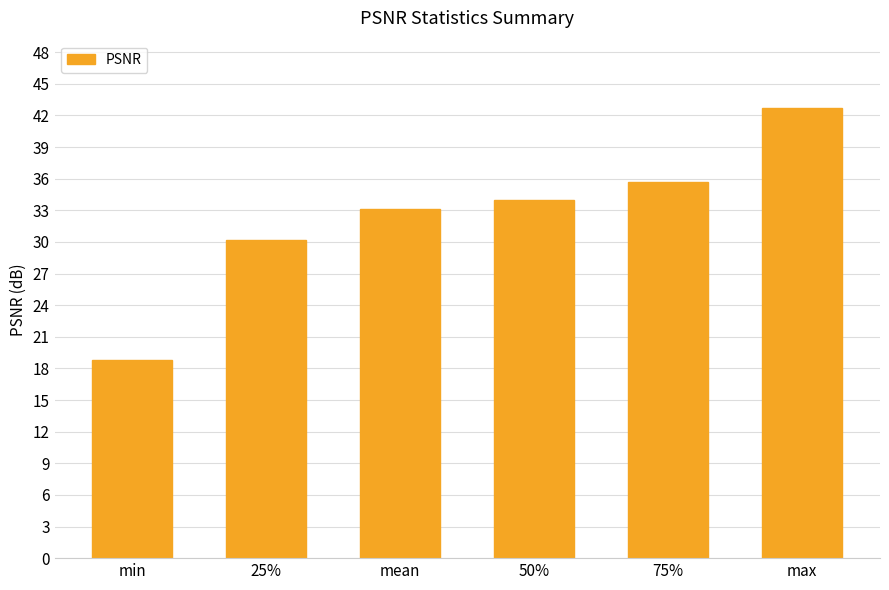

Reading right to left, extract all data points from this chart.

max=42.7	75%=35.7	50%=34.0	mean=33.2	25%=30.2	min=18.8